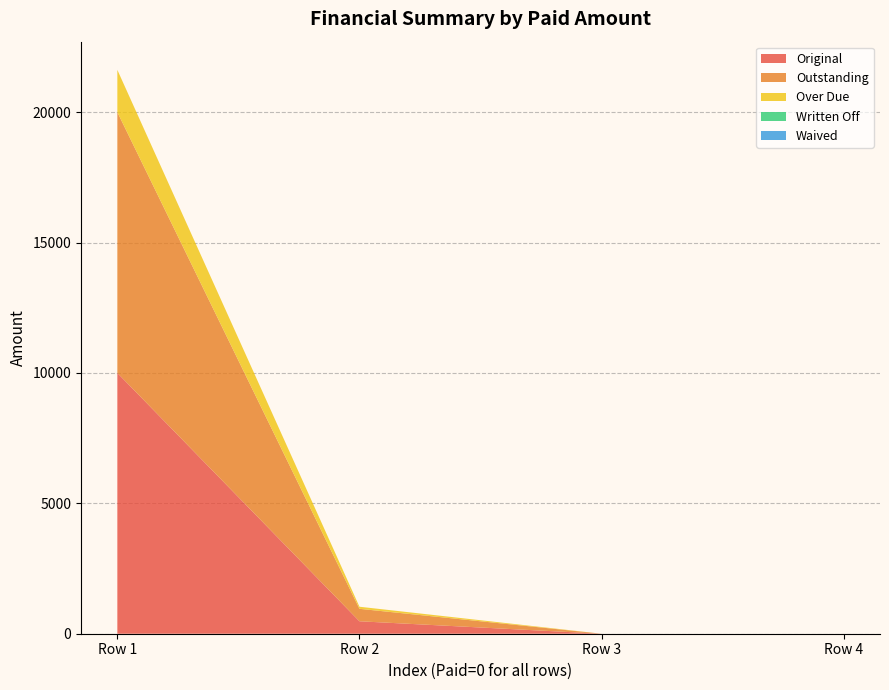

Reading right to left, extract all data points from this chart.

Original: 0=0.0	0=0.0	0=477.6	0=10000.0
Outstanding: 0=0.0	0=0.0	0=477.6	0=10000.0
Over Due: 0=0.0	0=0.0	0=80.0	0=1622.5
Written Off: 0=0.0	0=0.0	0=0.0	0=0.0
Waived: 0=0.0	0=0.0	0=0.0	0=0.0